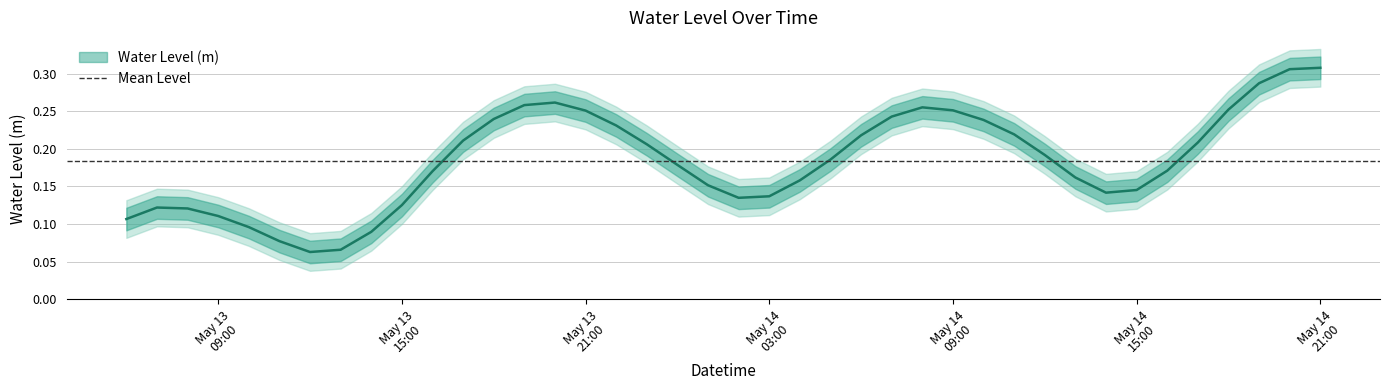

Read the value at 2023-05-14 10:00:00.

0.2